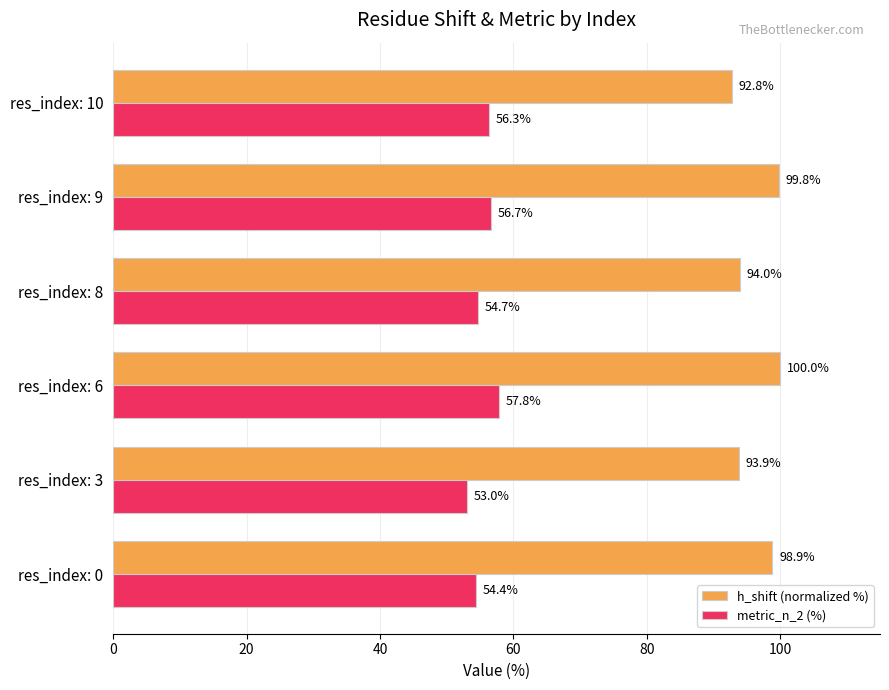

Which series has the largest total across all categories?

h_shift (normalized %)